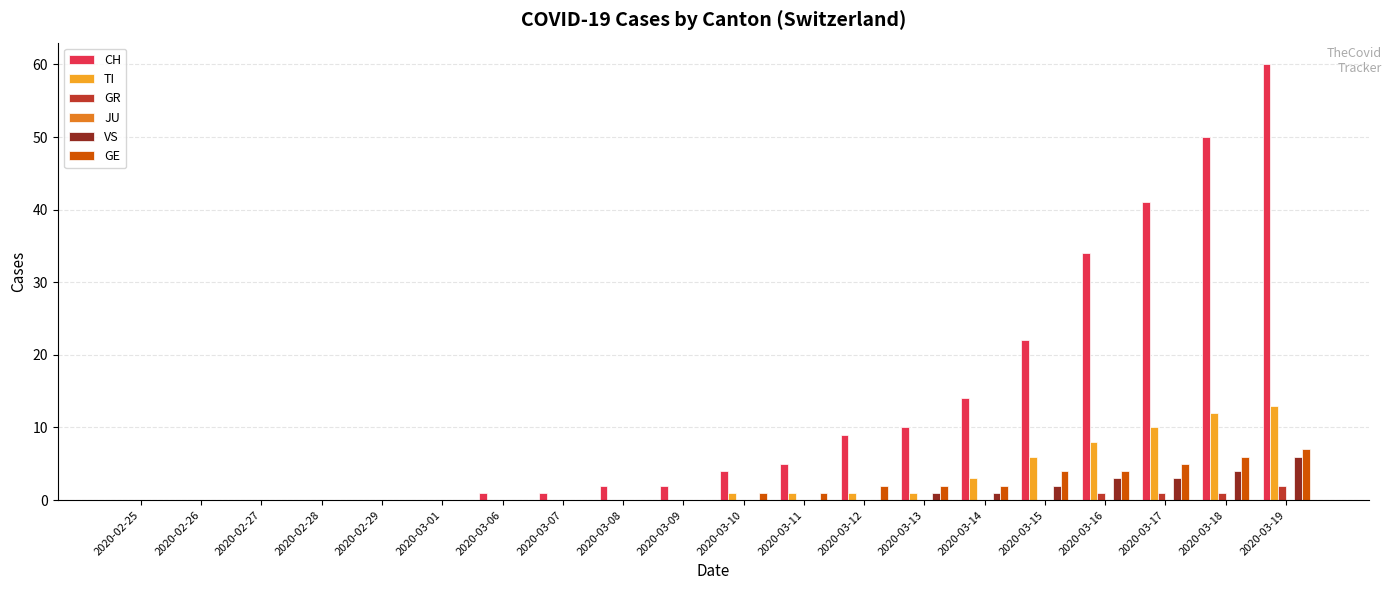

How many data points does each series have?

20